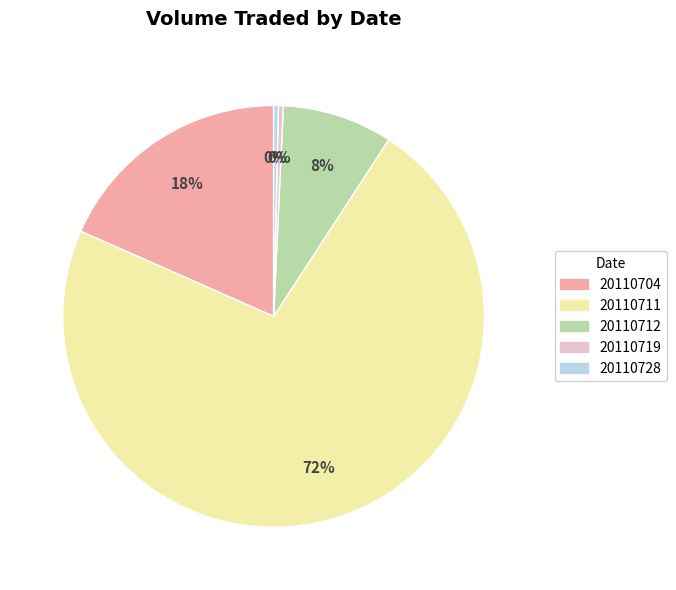

Which has a higher value, 20110728 or 20110704?

20110704